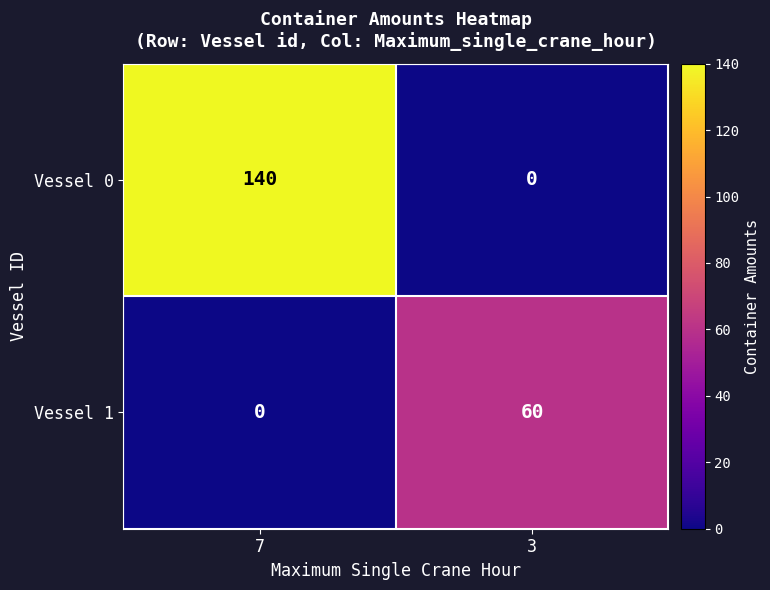

The value of Vessel 1 at 7 is -35. True or false?

False